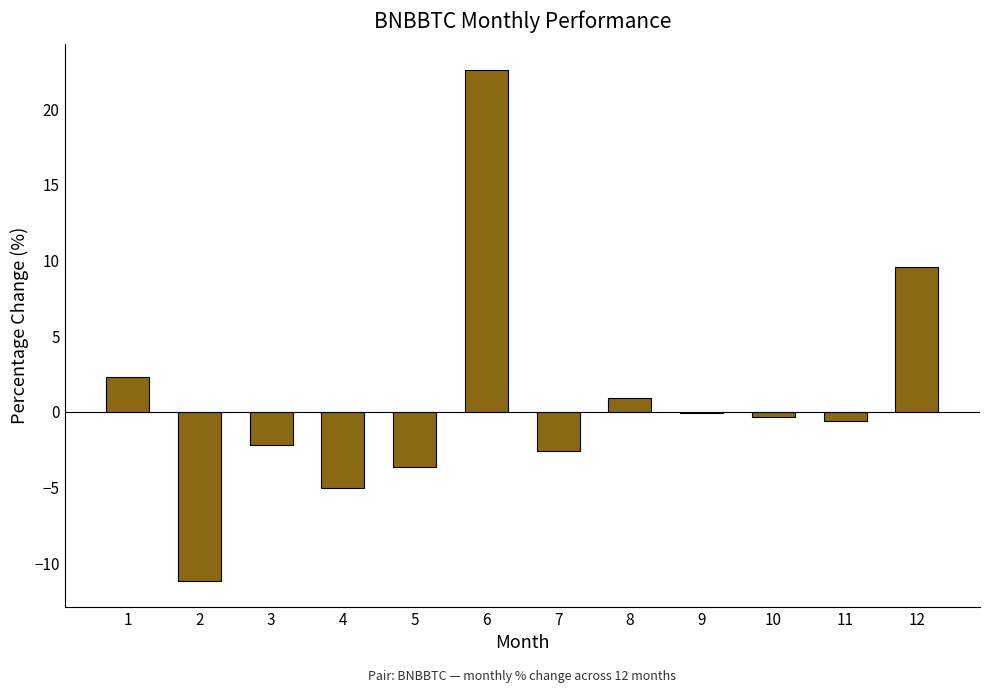

Between 8 and 3, which is larger?

8